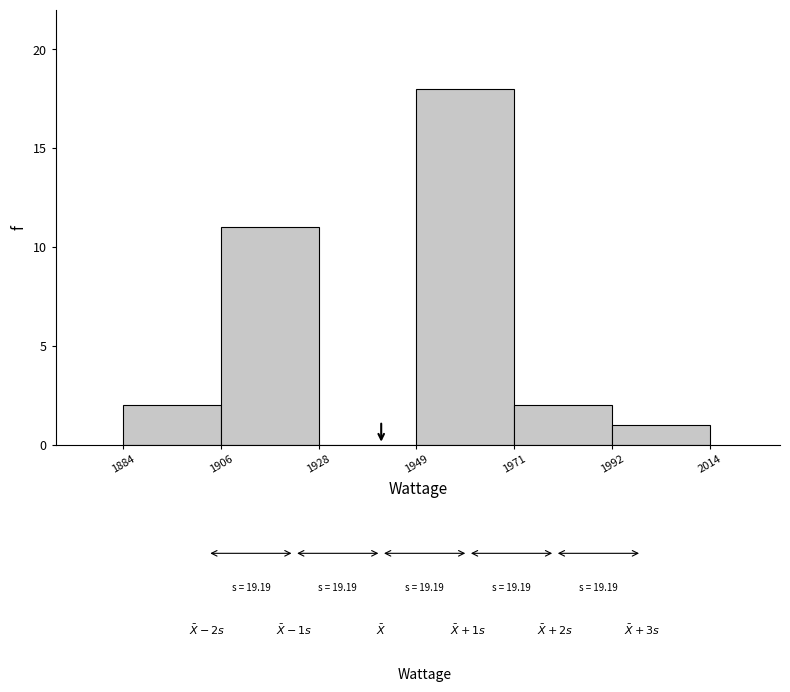

Over which range of the x-axis is the bar tallest?

1949 to 1971